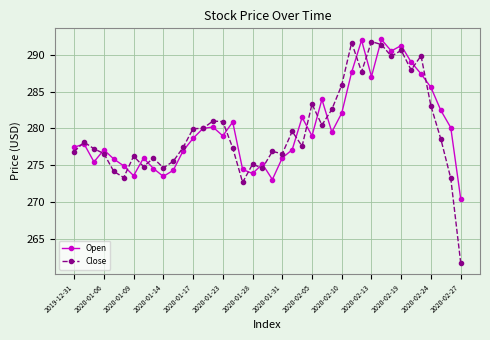

How many interior local valleys does the Open series have?

10